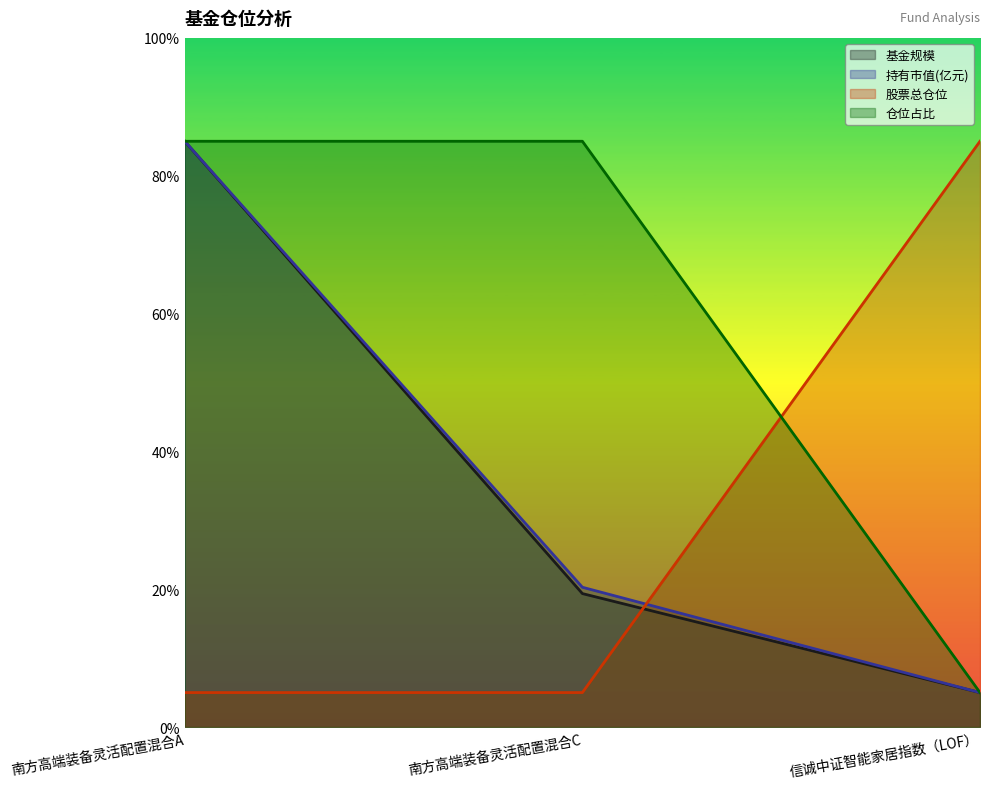

Does the chart display data point markers on the line(s)?

No